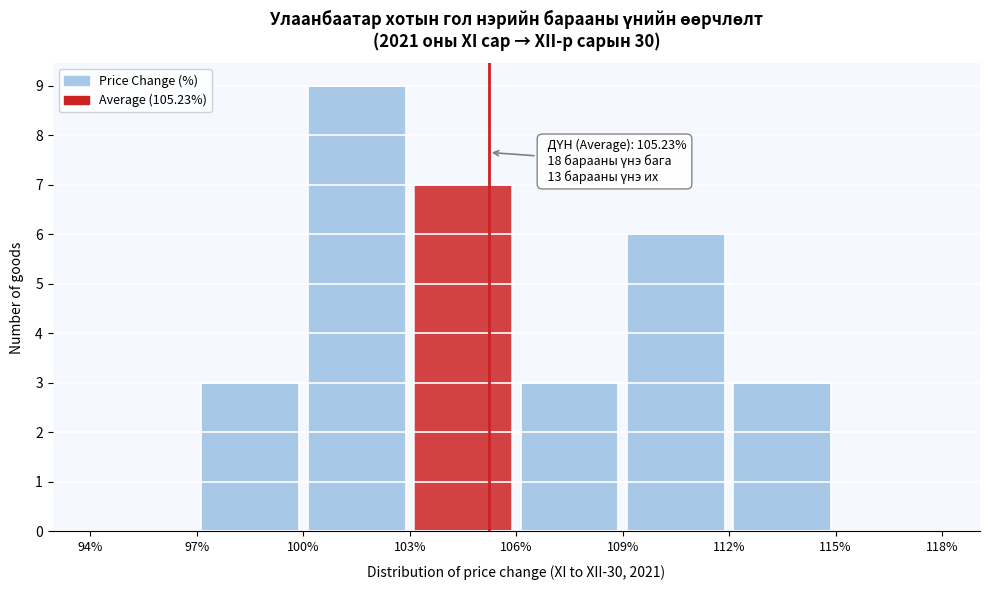

Which range on the x-axis has the tallest bar?

100% to 103%